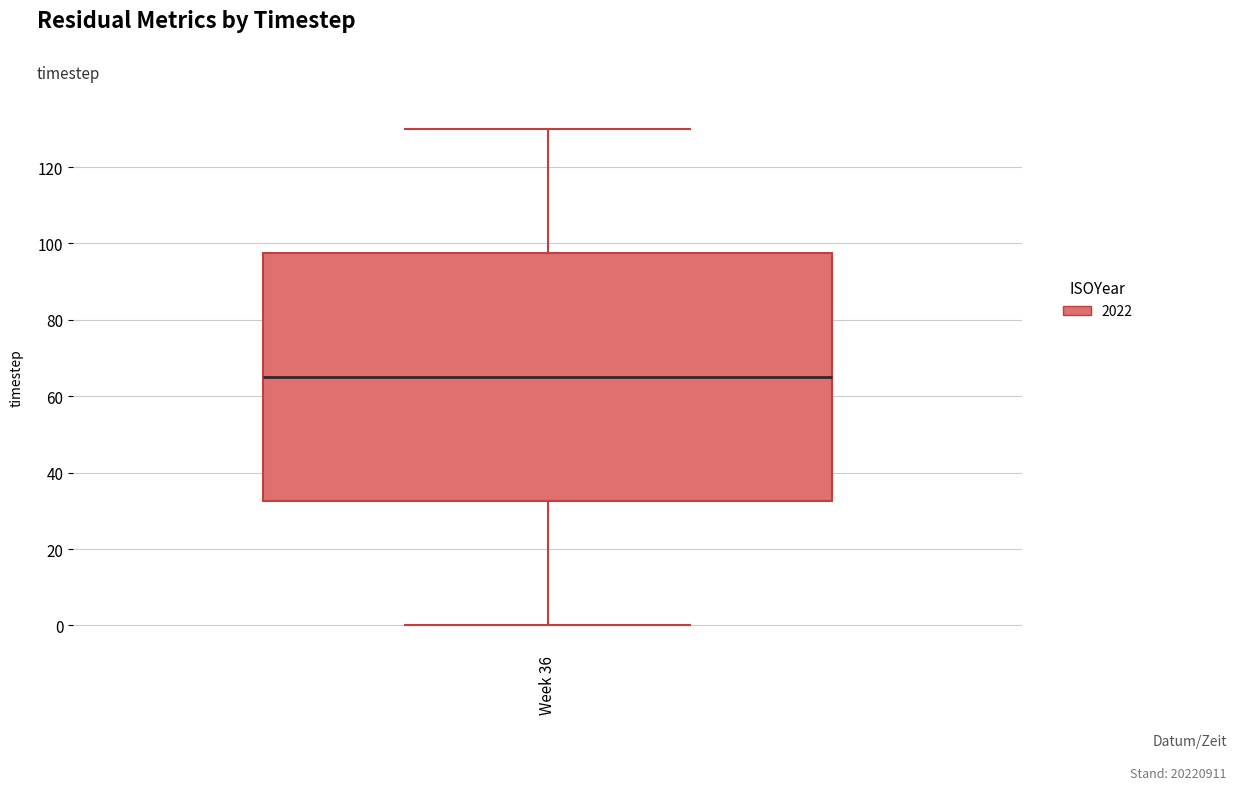

Transcribe this box plot: give where the median line is, the range the box spans, and where the two whiskers end, as read against the y-axis. The values are not printed on the chart, so give them approximately, as read against the axis.

median 66, box 32 to 98, whiskers 0 to 130